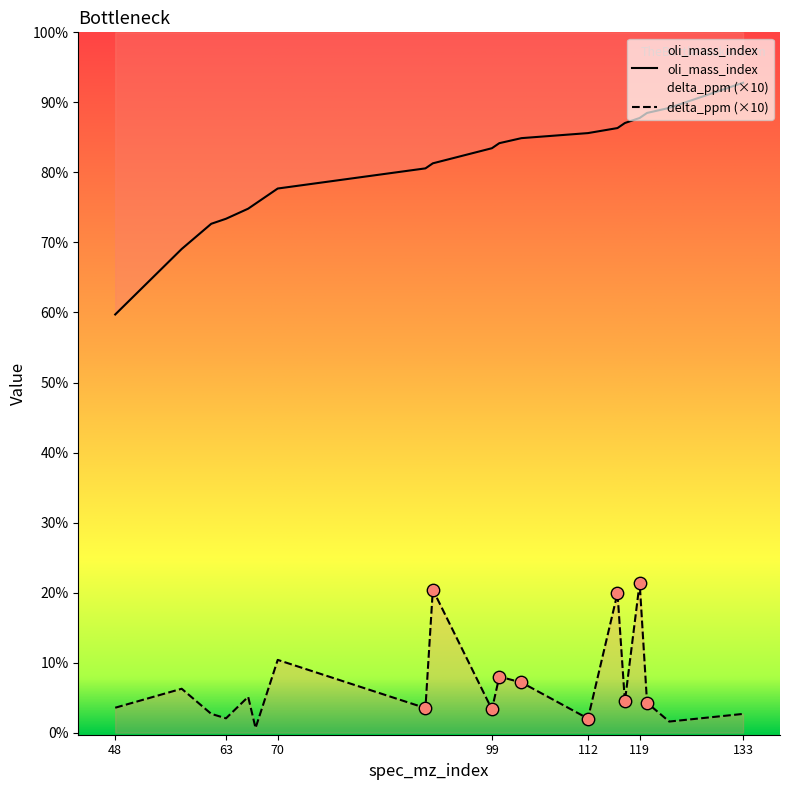

What are all the series names shown in the legend?

oli_mass_index, delta_ppm